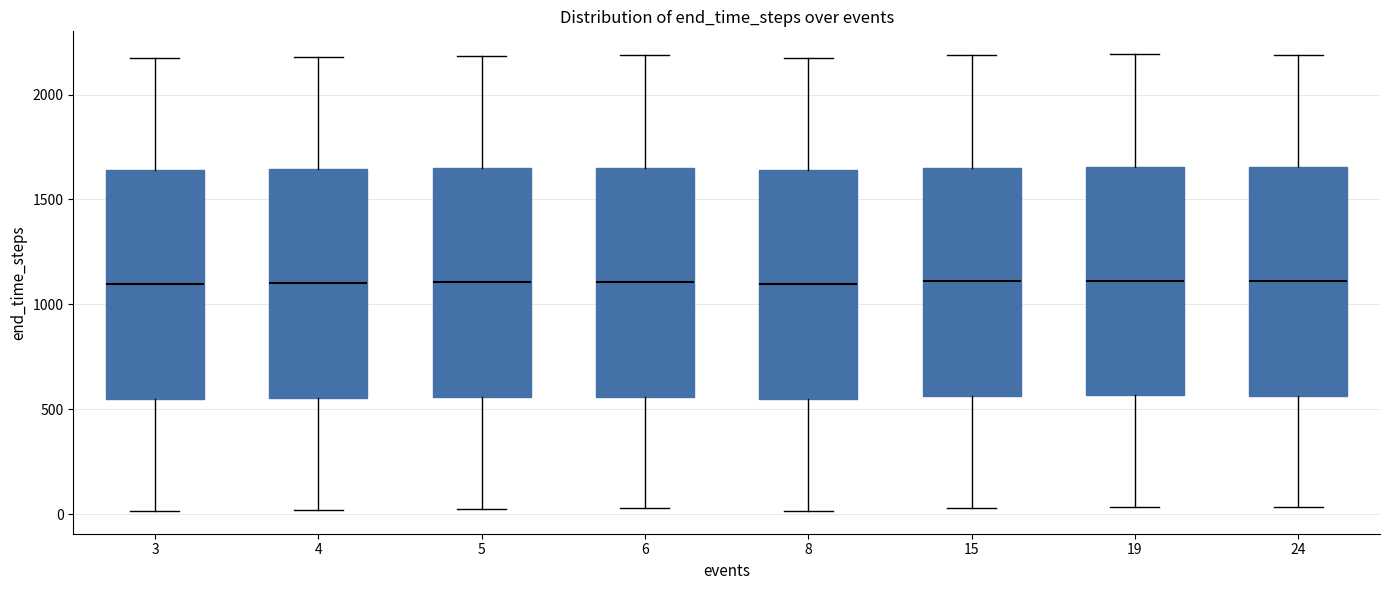

Reading left to right, transcribe this box plot: for each box, give where its median line is, the range the box spans, and where its two whiskers end, as read against the y-axis. The values are not printed on the chart, so give them approximately, as read against the axis.

3: median 1100, box 550 to 1650, whiskers 0 to 2200
4: median 1100, box 550 to 1650, whiskers 0 to 2200
5: median 1100, box 550 to 1650, whiskers 50 to 2200
6: median 1100, box 550 to 1650, whiskers 50 to 2200
8: median 1100, box 550 to 1650, whiskers 0 to 2200
15: median 1100, box 550 to 1650, whiskers 50 to 2200
19: median 1100, box 550 to 1650, whiskers 50 to 2200
24: median 1100, box 550 to 1650, whiskers 50 to 2200